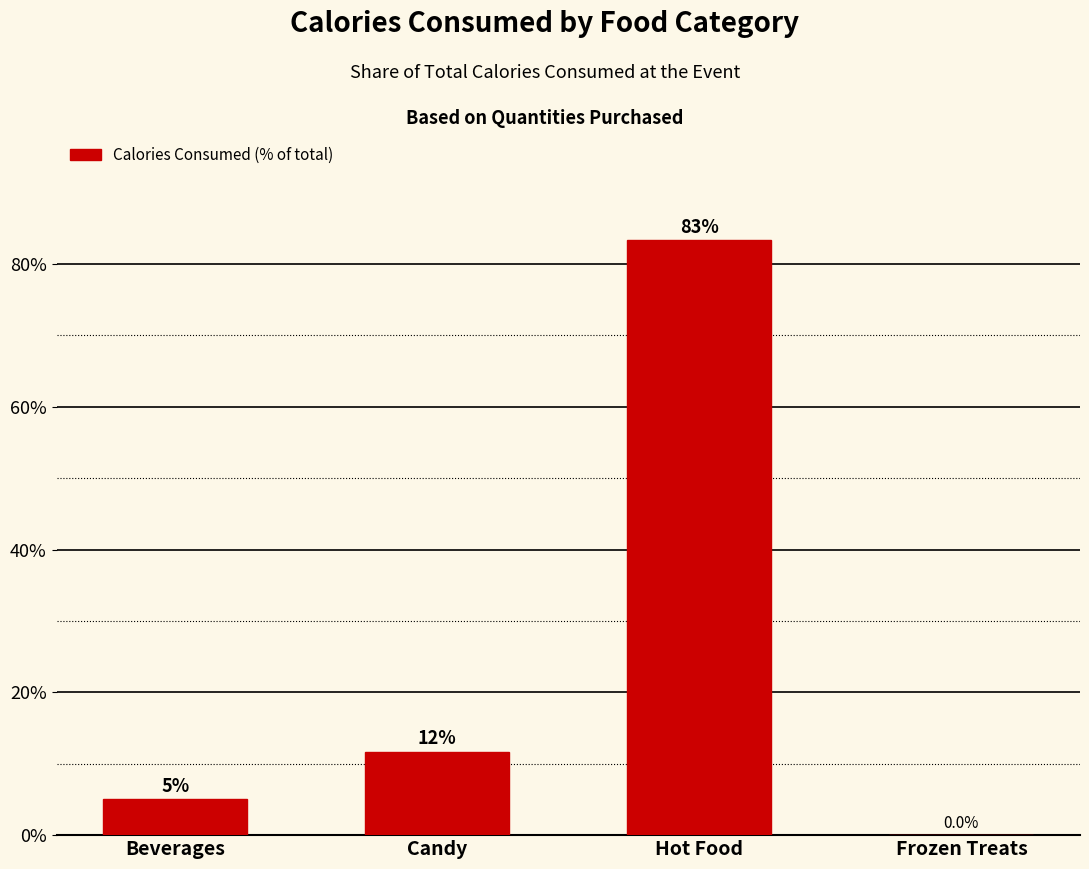

Count the number of categories in the chart.

4